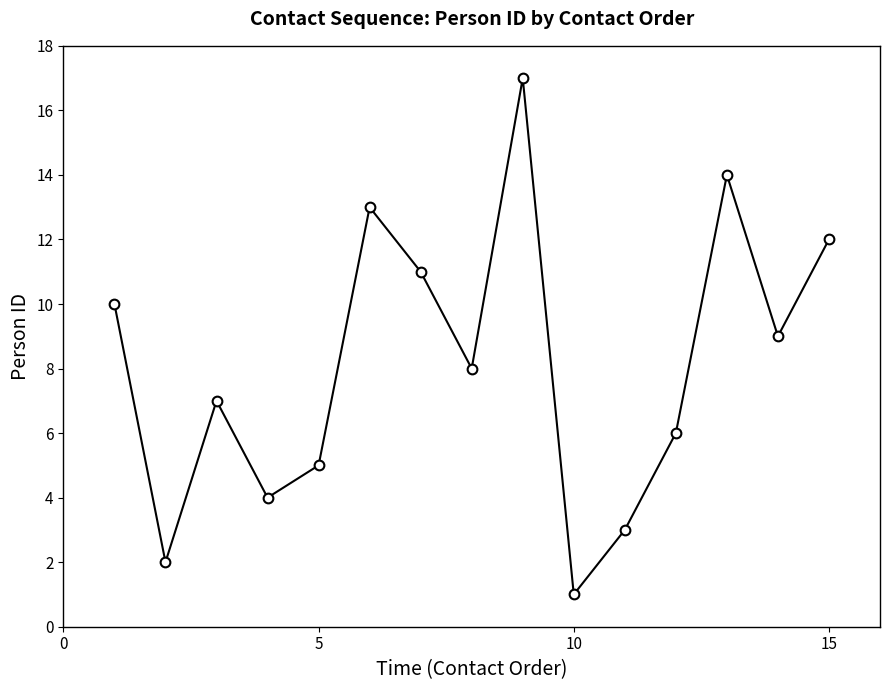

What is the sum of all values?

122